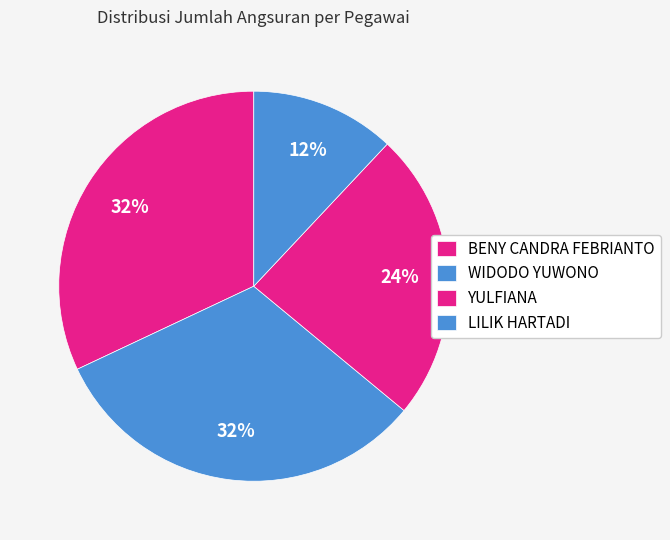

To the nearest percent, what is the difference between the YULFIANA and LILIK HARTADI slice percentages?

12%